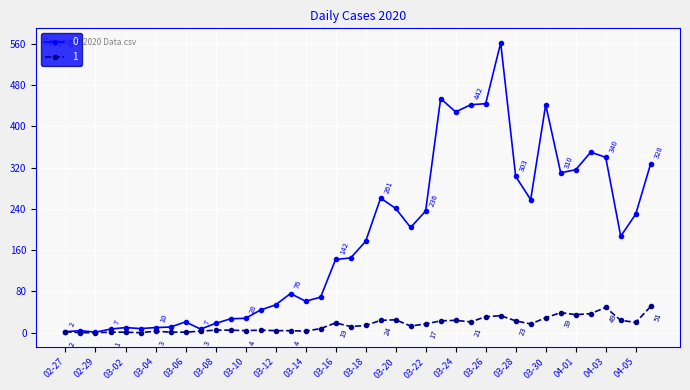

True or false: 0 has more than 2 interior local peaks.

True